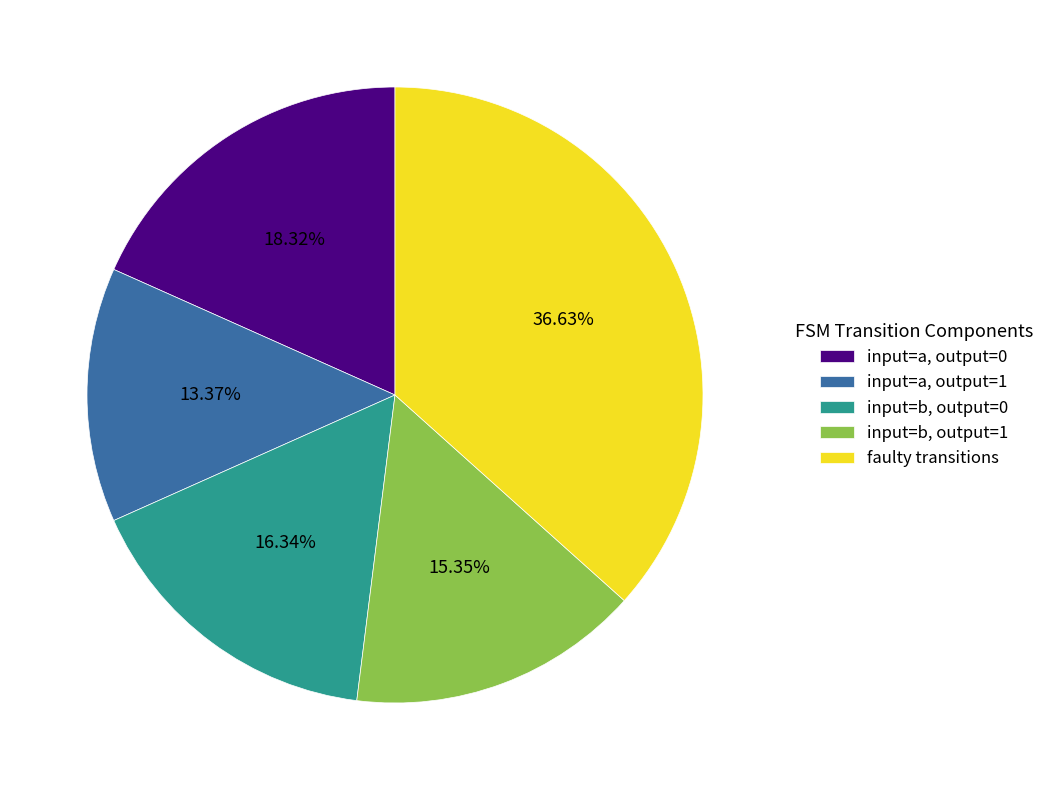

Combined, do input=a, output=1 and input=a, output=0 account for over 50%?

No